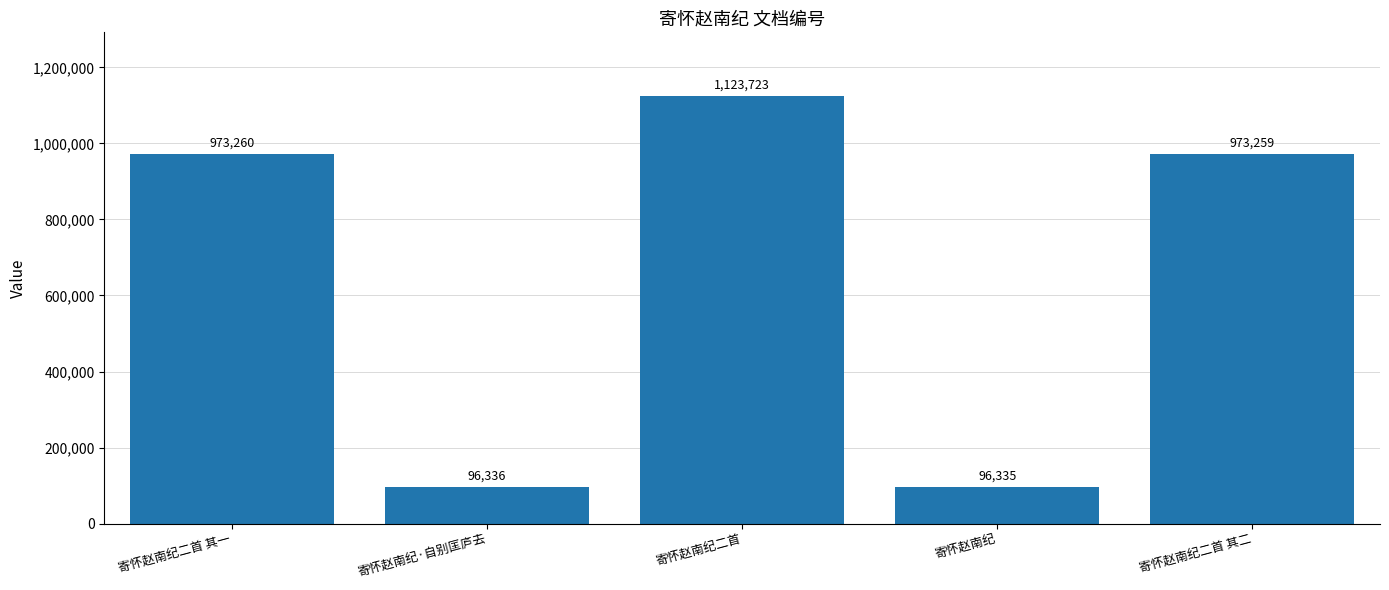

How many categories are shown in the chart?

5